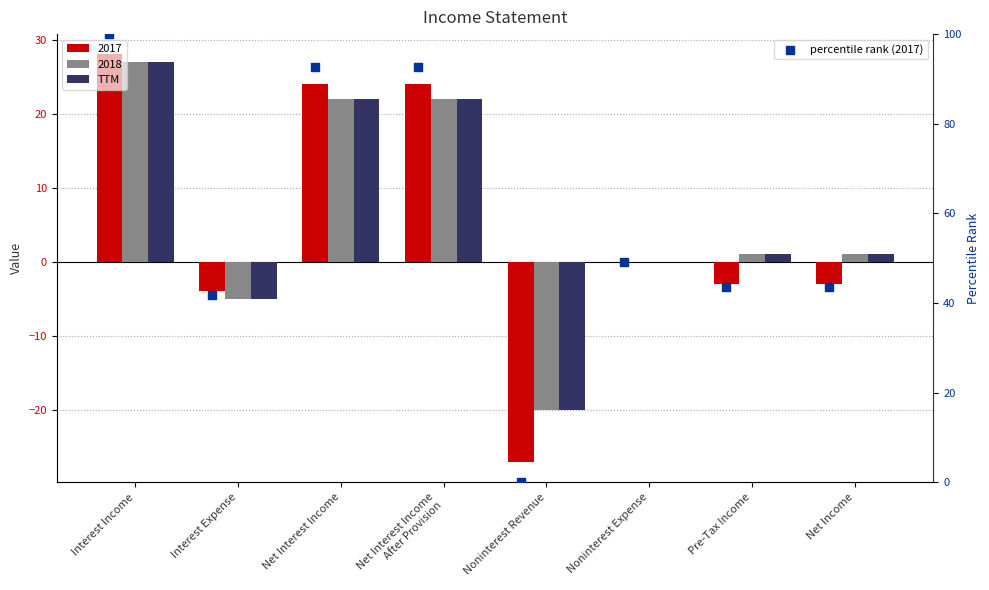

At which category is the sum across all series the highest?

Interest Income